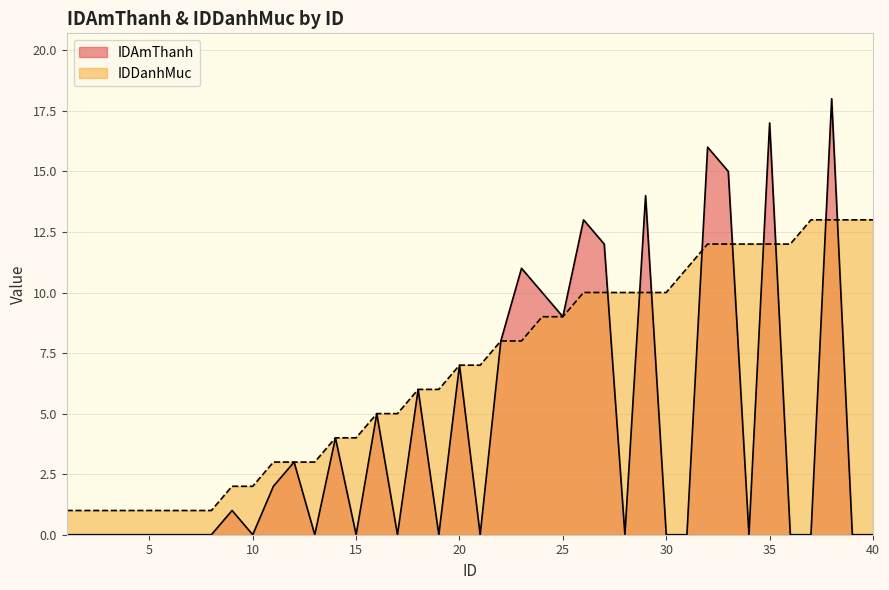

Which series ends up on top after the final intersection of IDDanhMuc and IDAmThanh?

IDDanhMuc